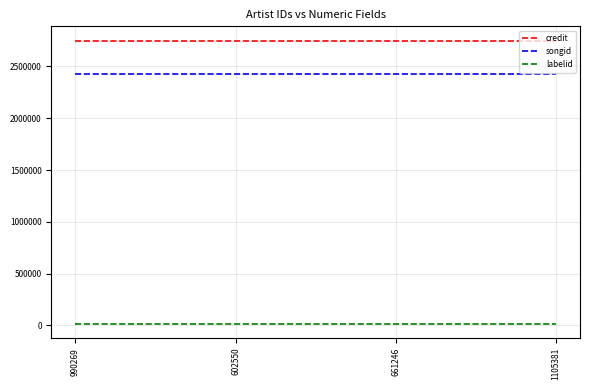

Which series has the largest total across all categories?

credit